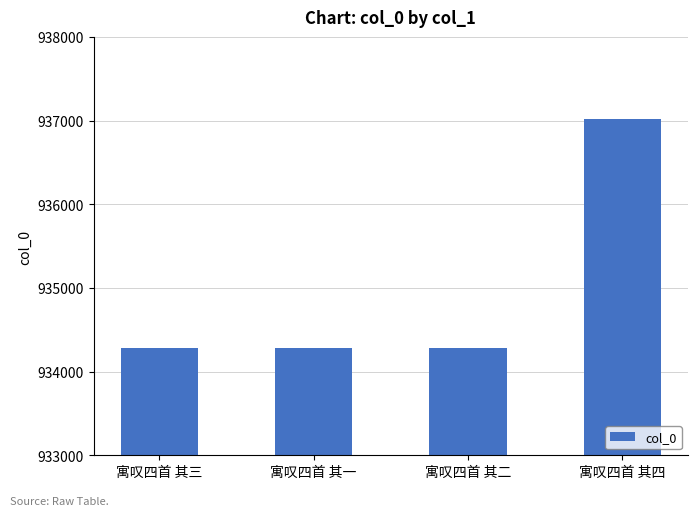

What is the change in value from 寓叹四首 其二 to 寓叹四首 其四?

+2738